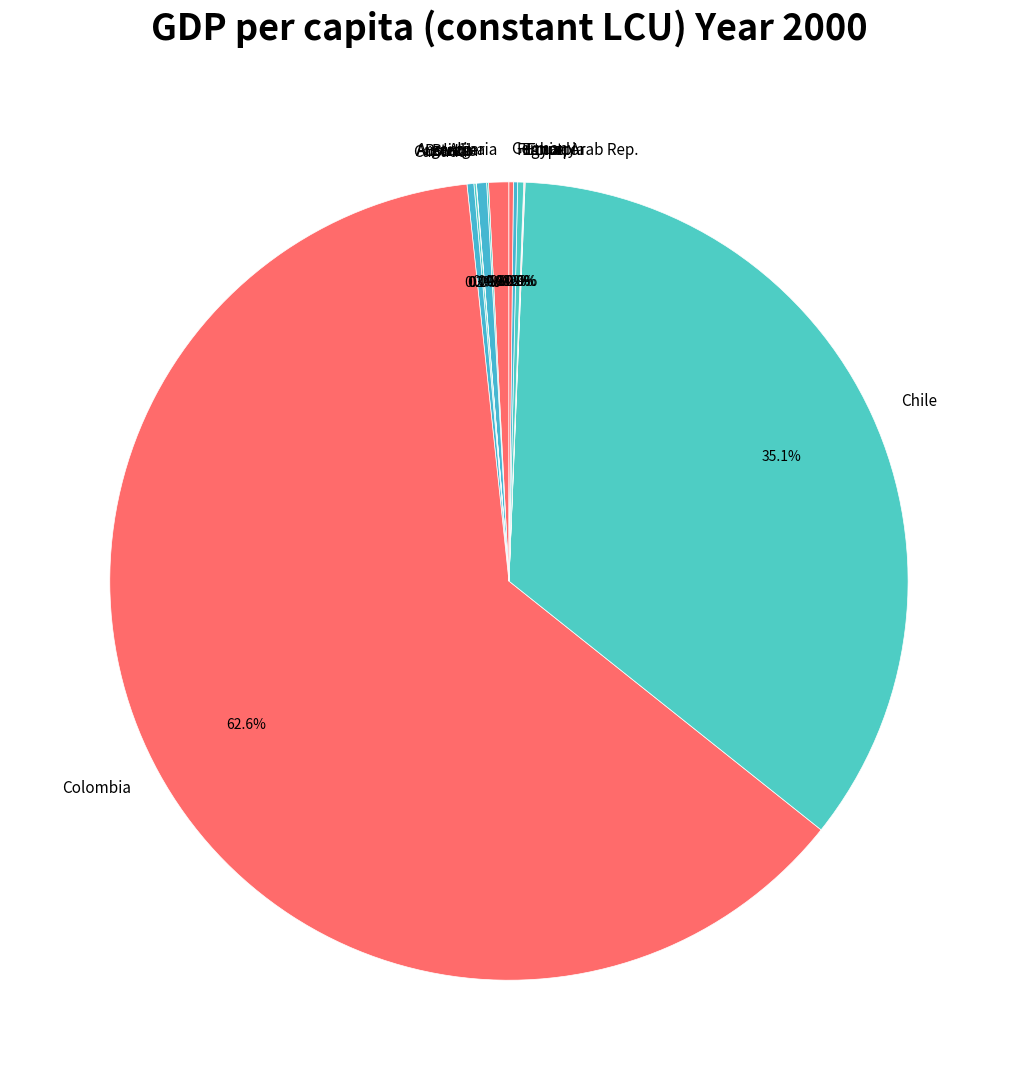

What is the largest slice in the pie chart?

Colombia